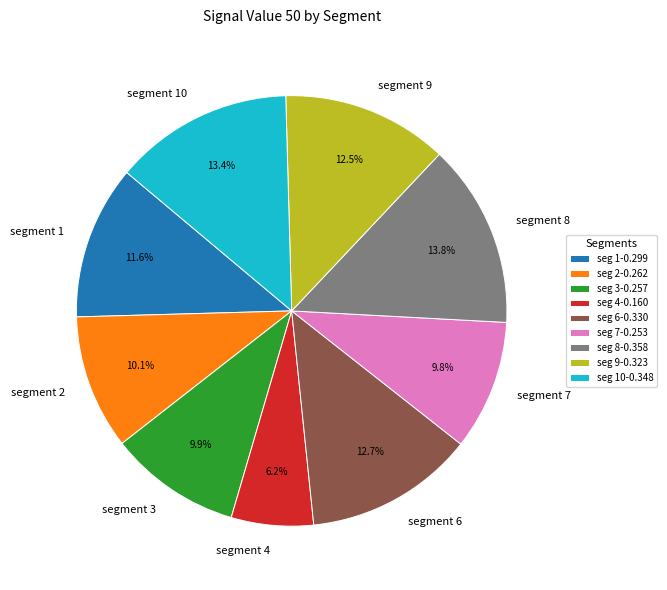

Is there a majority slice in this chart?

No